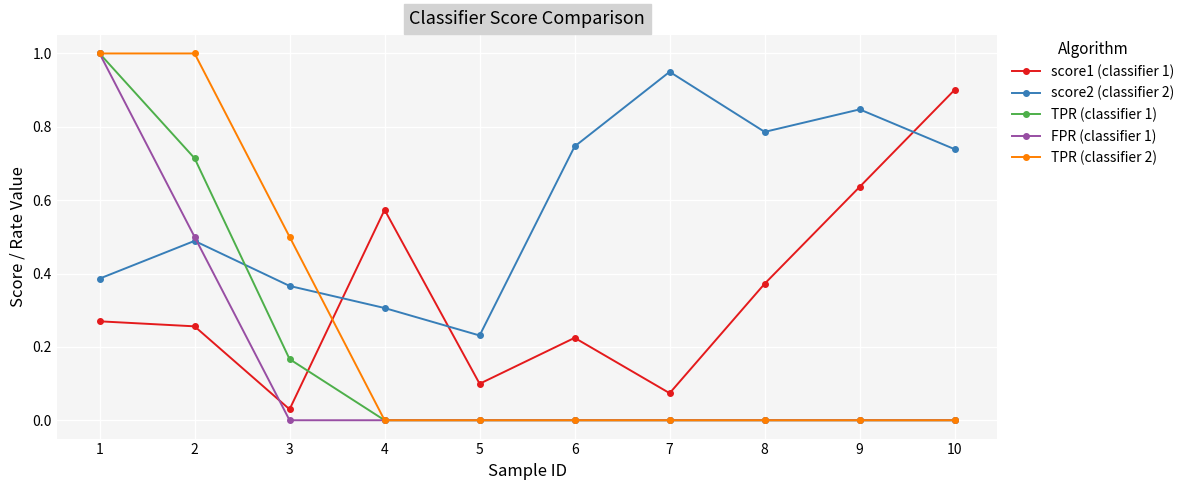

Count the TPR (classifier 1) values in the range 0 to 1.

10